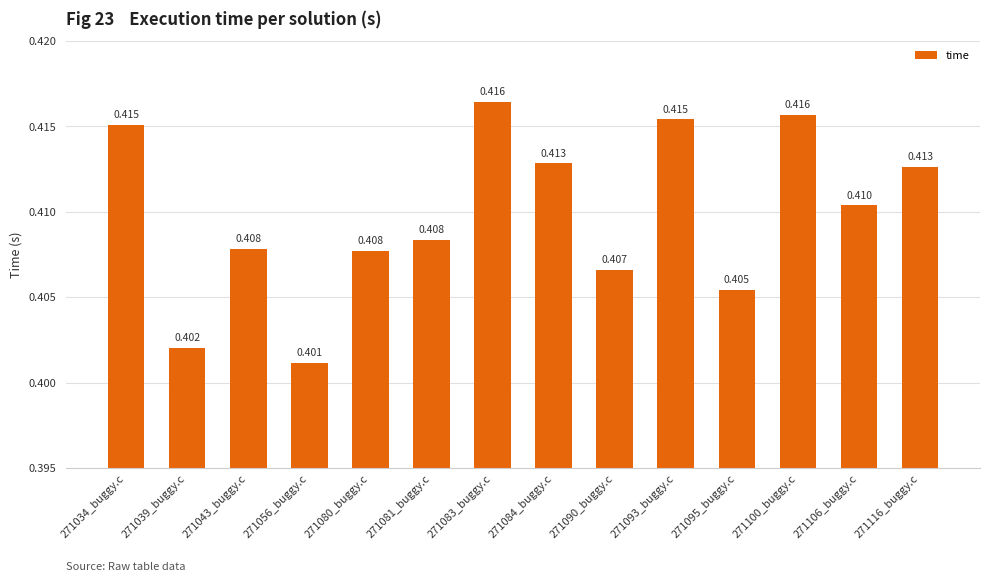

Count the number of data series in this chart.

1